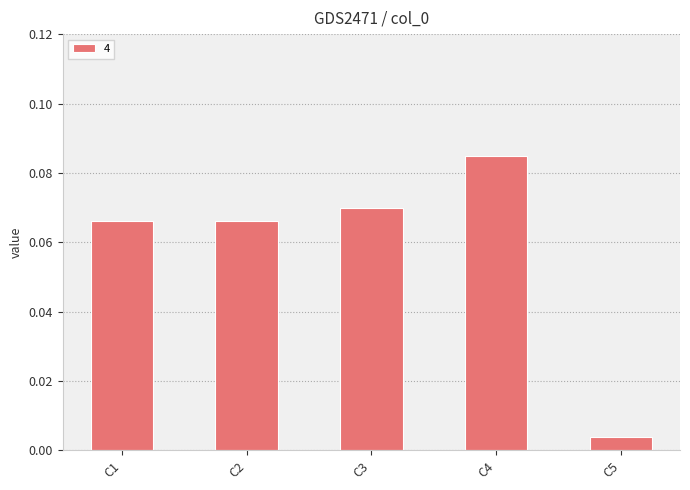

What is the sum of all values?

0.3